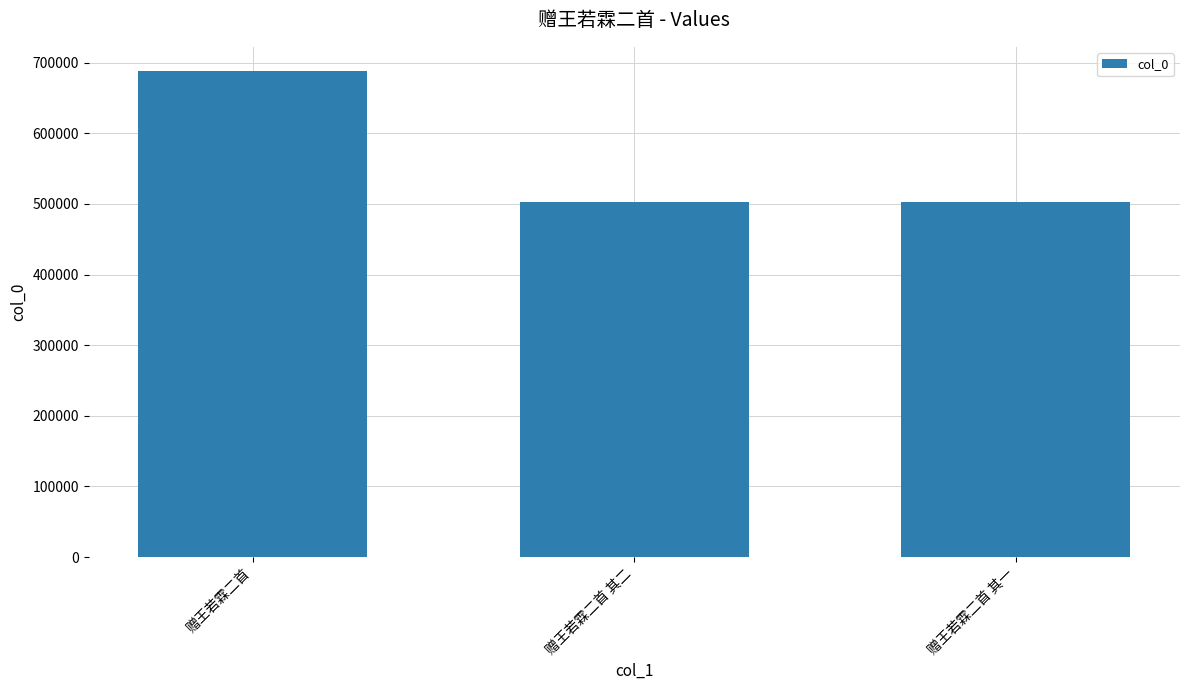

What is the label of the 2nd bar from the left?

赠王若霖二首 其二